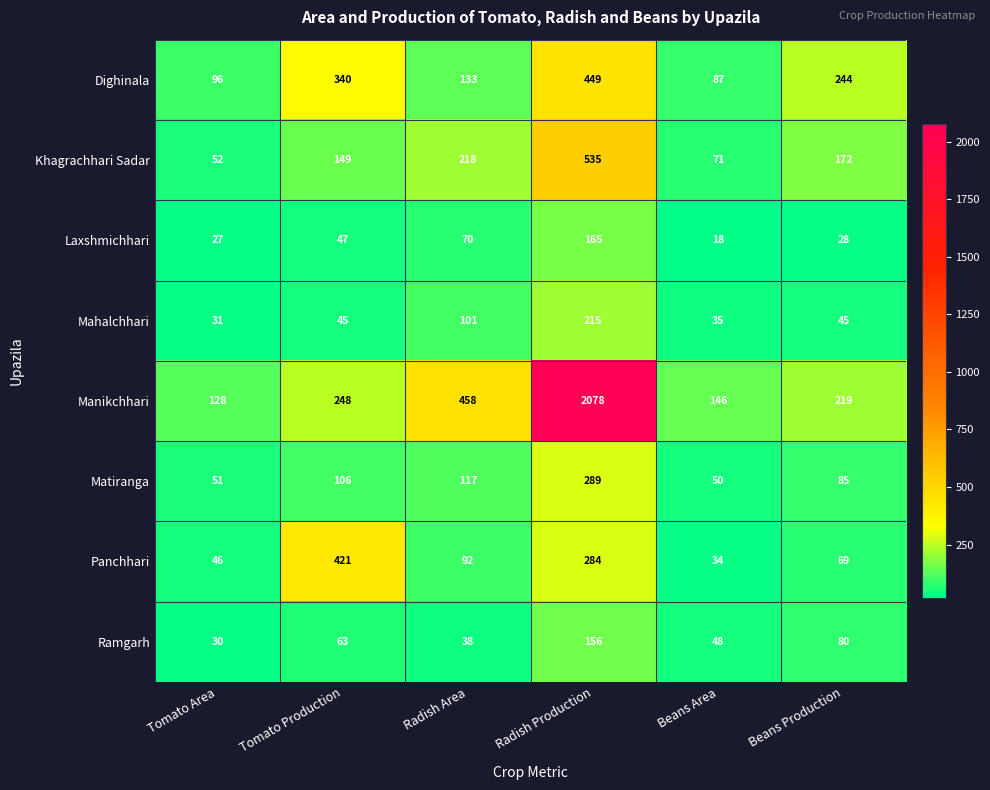

Rank the categories by Laxshmichhari value from lowest to highest.

Beans Area, Tomato Area, Beans Production, Tomato Production, Radish Area, Radish Production